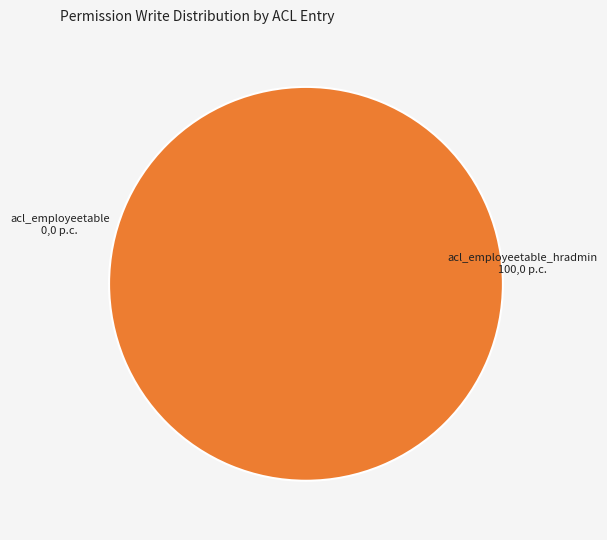

How many slices are in this pie chart?

2